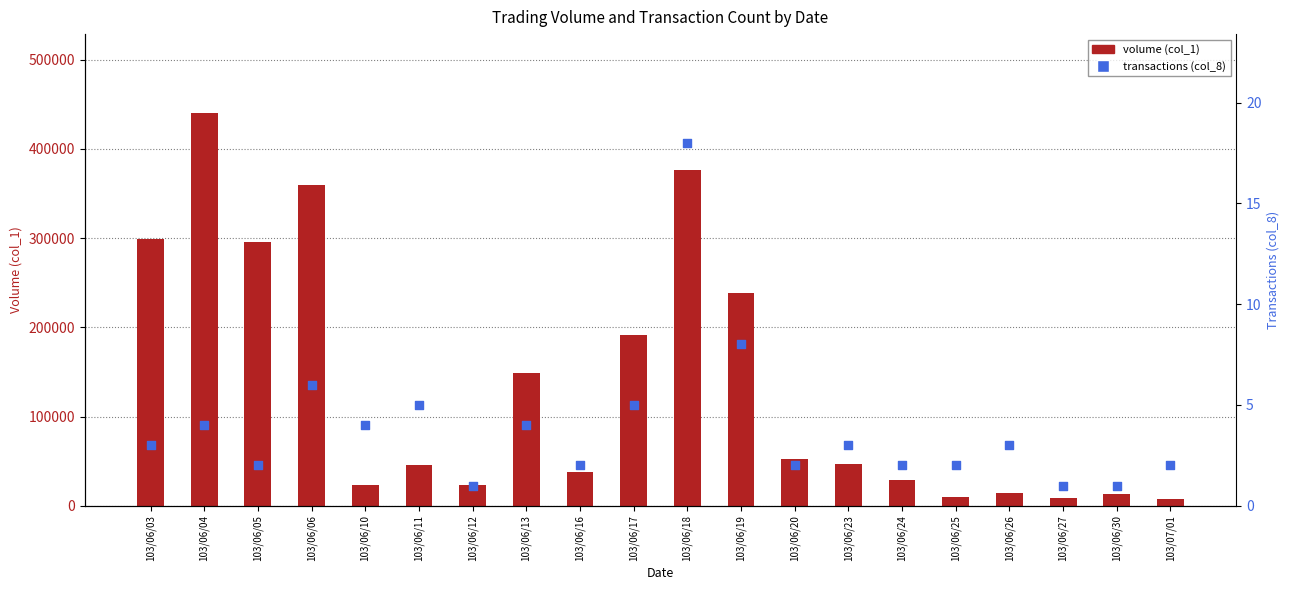

At which category is the sum across all series the highest?

103/06/04